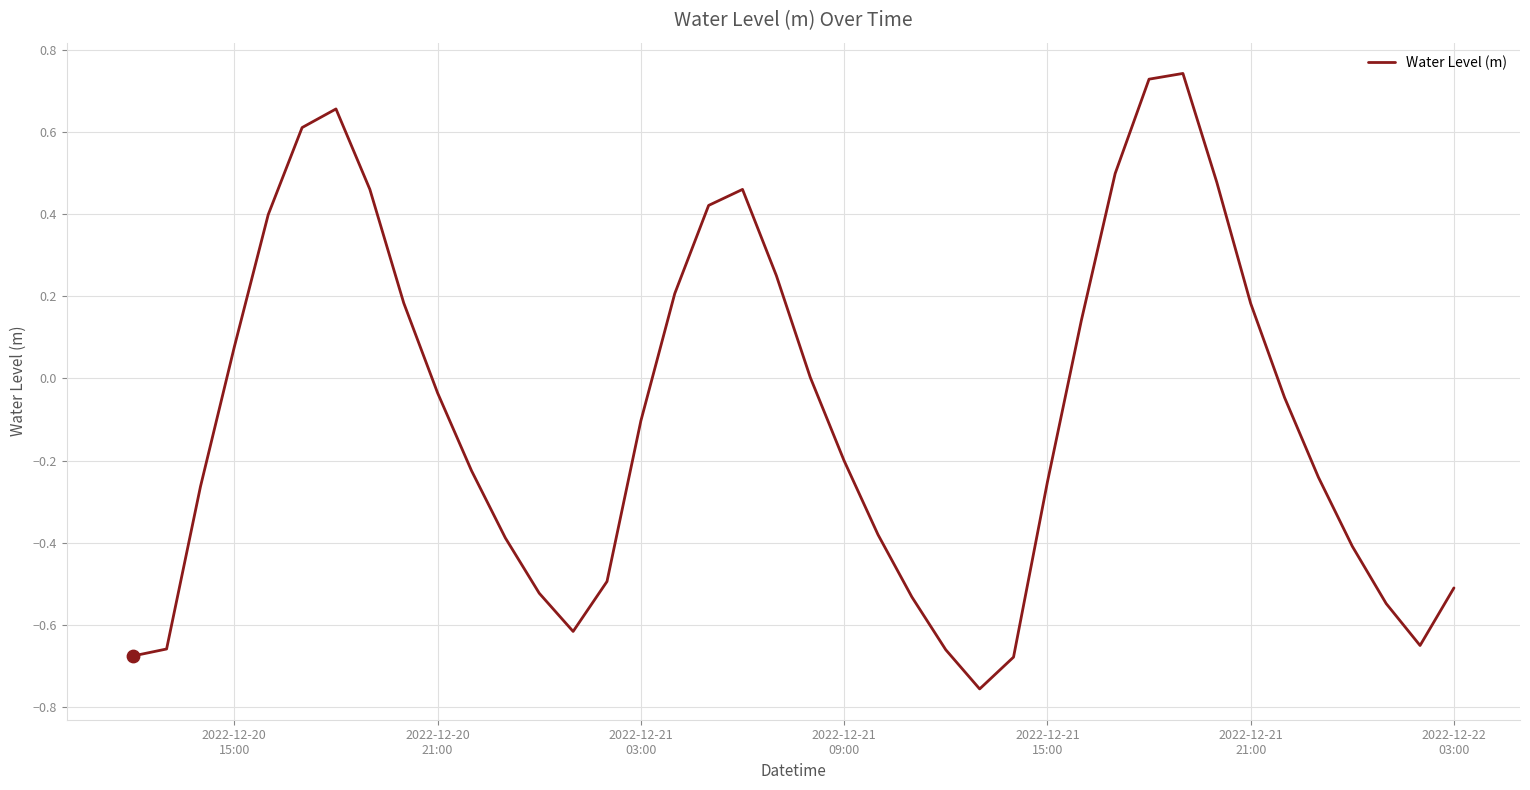

What is the difference between the maximum and minimum values?

1.5